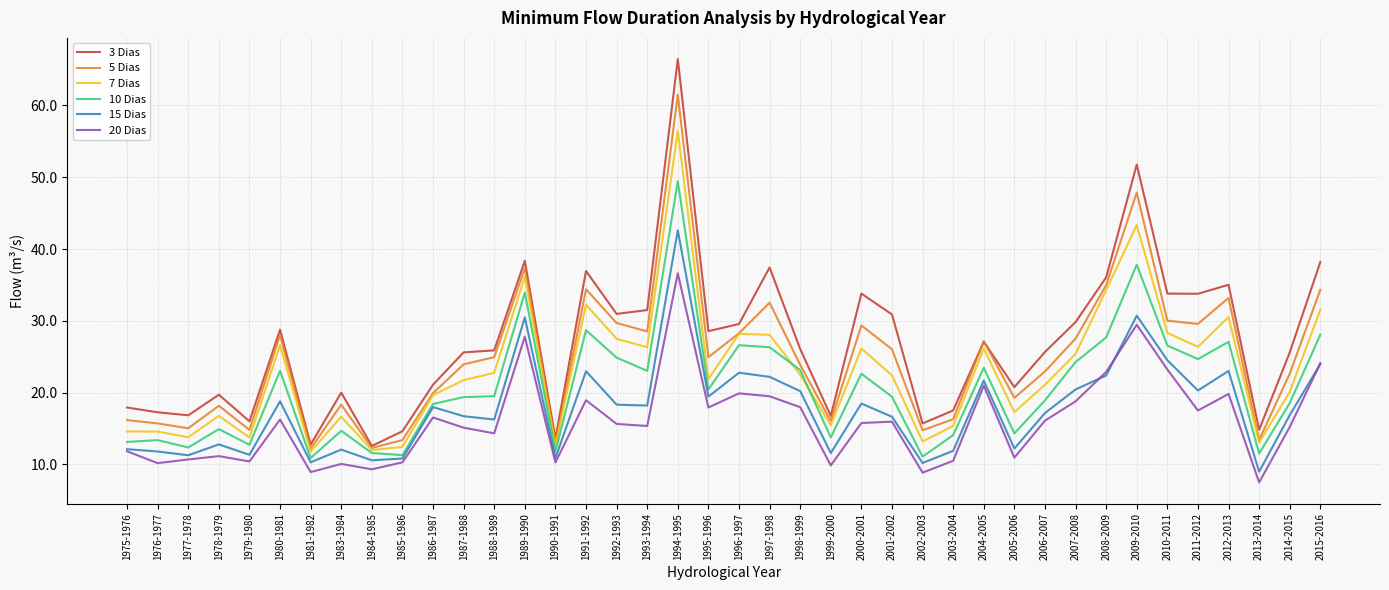

What is the spread (max minus min) of values at 1995-1996?

10.6